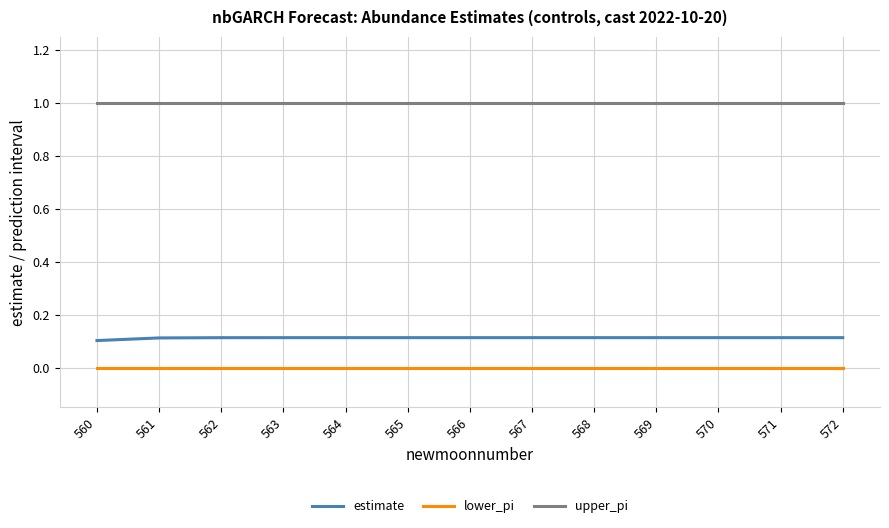

How many lines are shown in the chart?

3